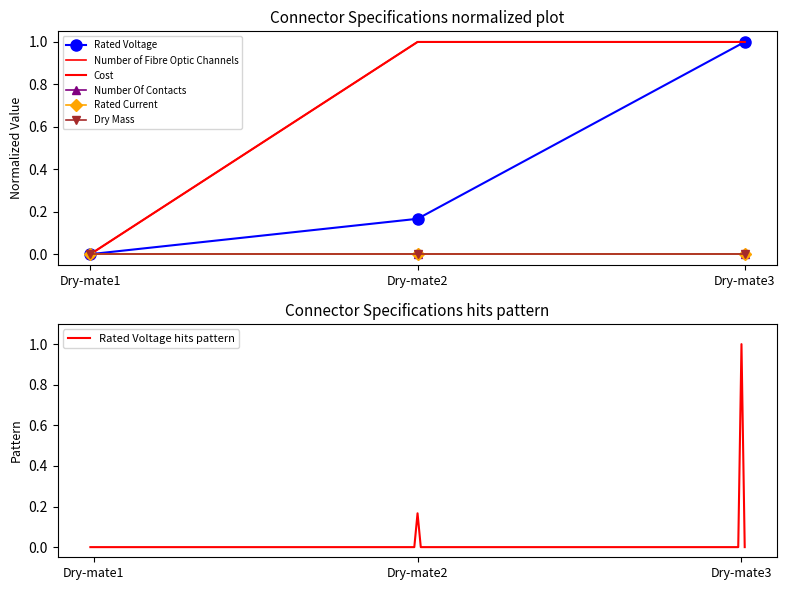

Is it true that Cost equals 1.4 at Dry-mate2?

False